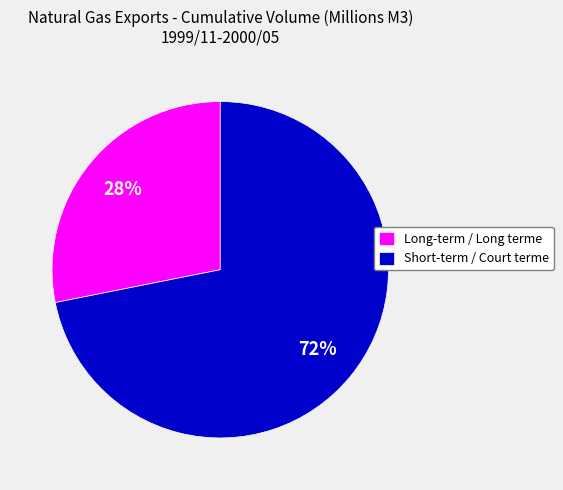

What is the majority slice?

Short-term / Court terme